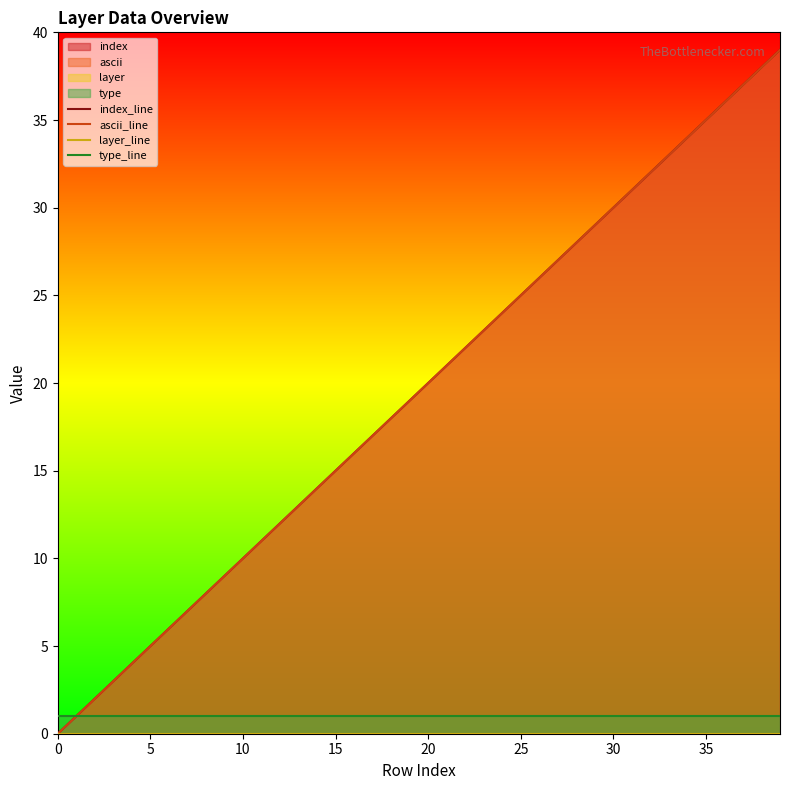

After their last crossing, which series has the higher values: ascii_line or type_line?

ascii_line